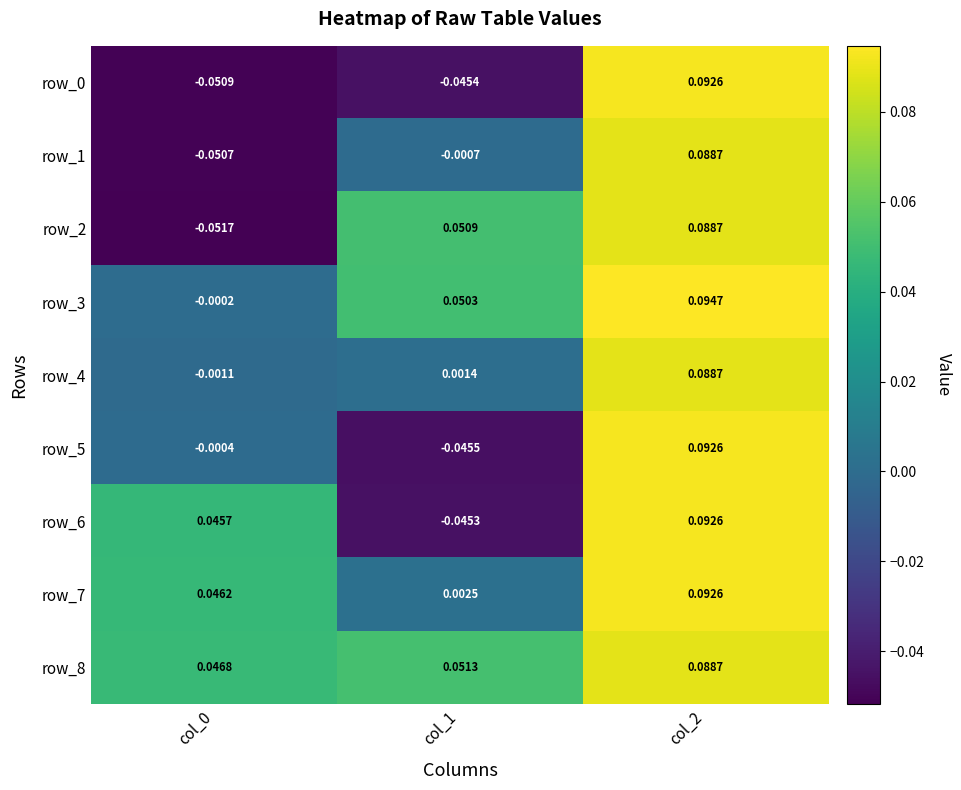

Is the value of row_0 at col_0 greater than the value of row_2 at col_0?

Yes